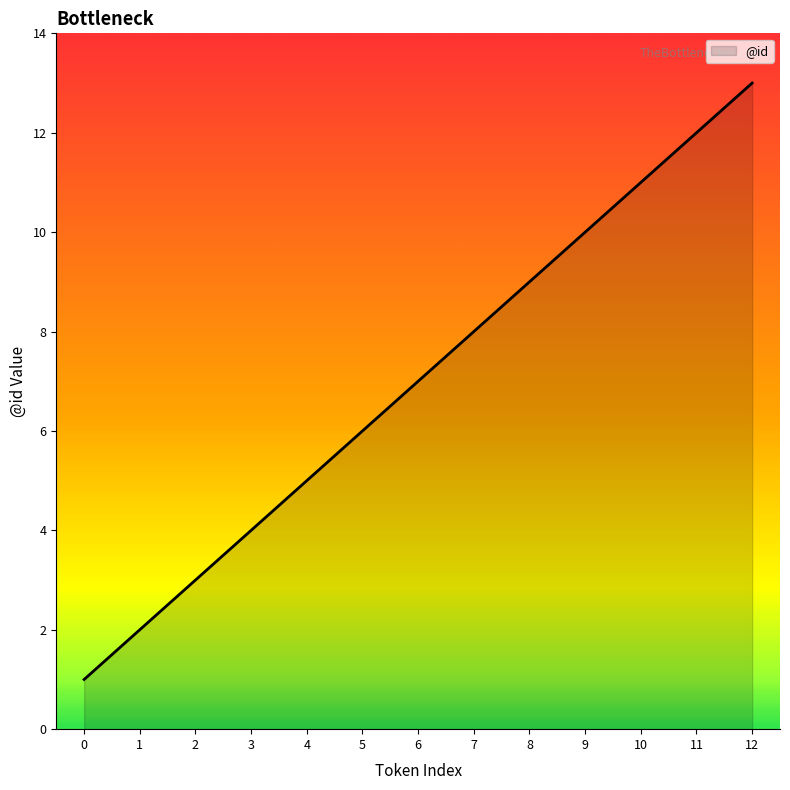

Which label corresponds to the largest value in the chart?

12